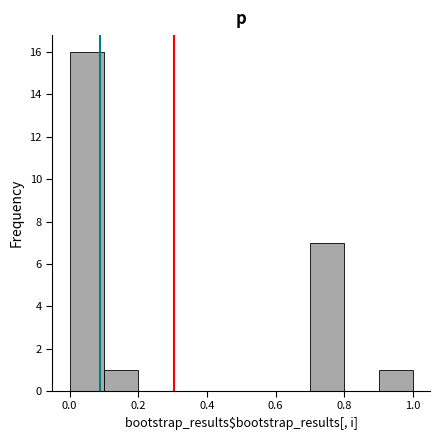

Which range on the x-axis has the tallest bar?

0.0 to 0.1